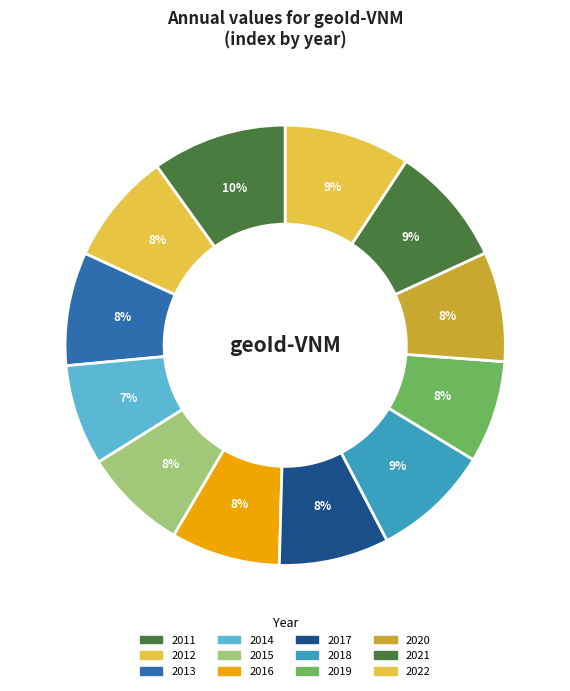

Does 2011 account for over 50% of the chart?

No